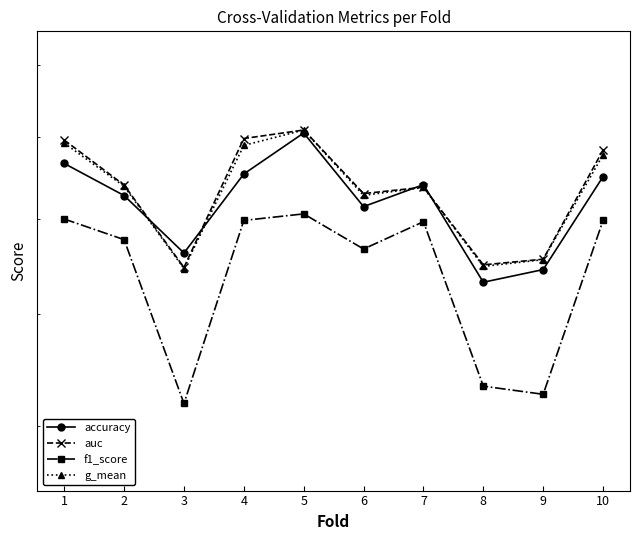

How many times do auc and accuracy cross each other?

4